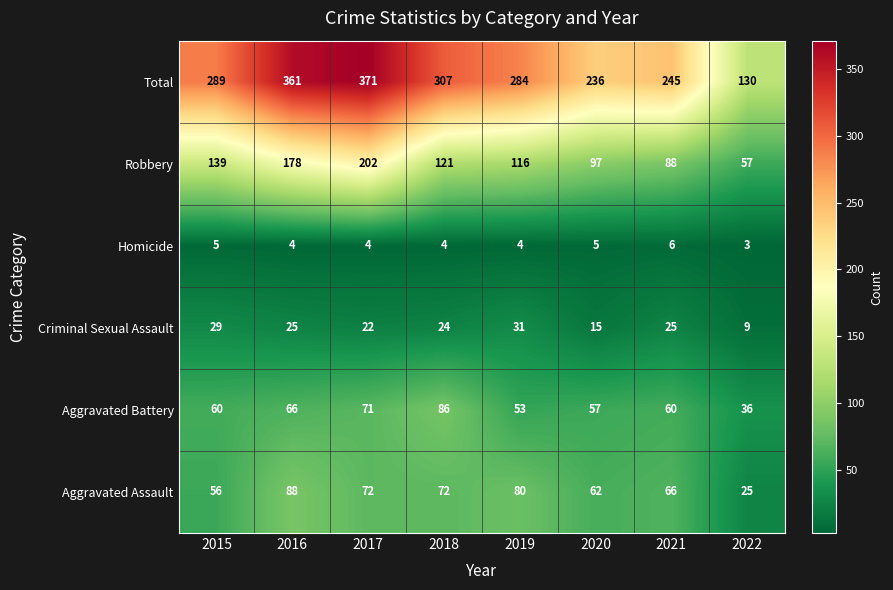

What is the difference between the Robbery values at 2017 and 2015?

63